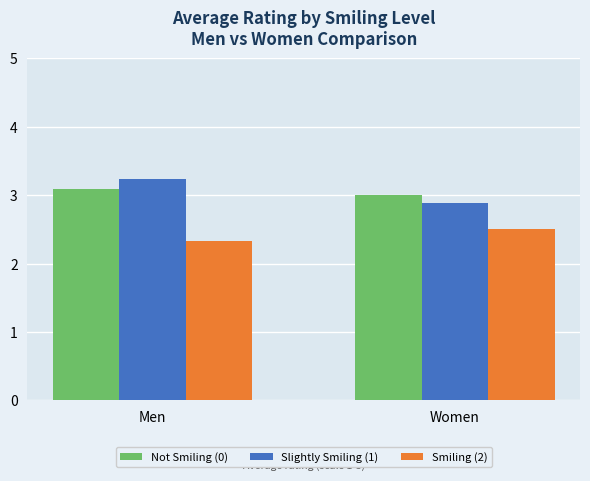

What are all the series names shown in the legend?

Not Smiling (0), Slightly Smiling (1), Smiling (2)